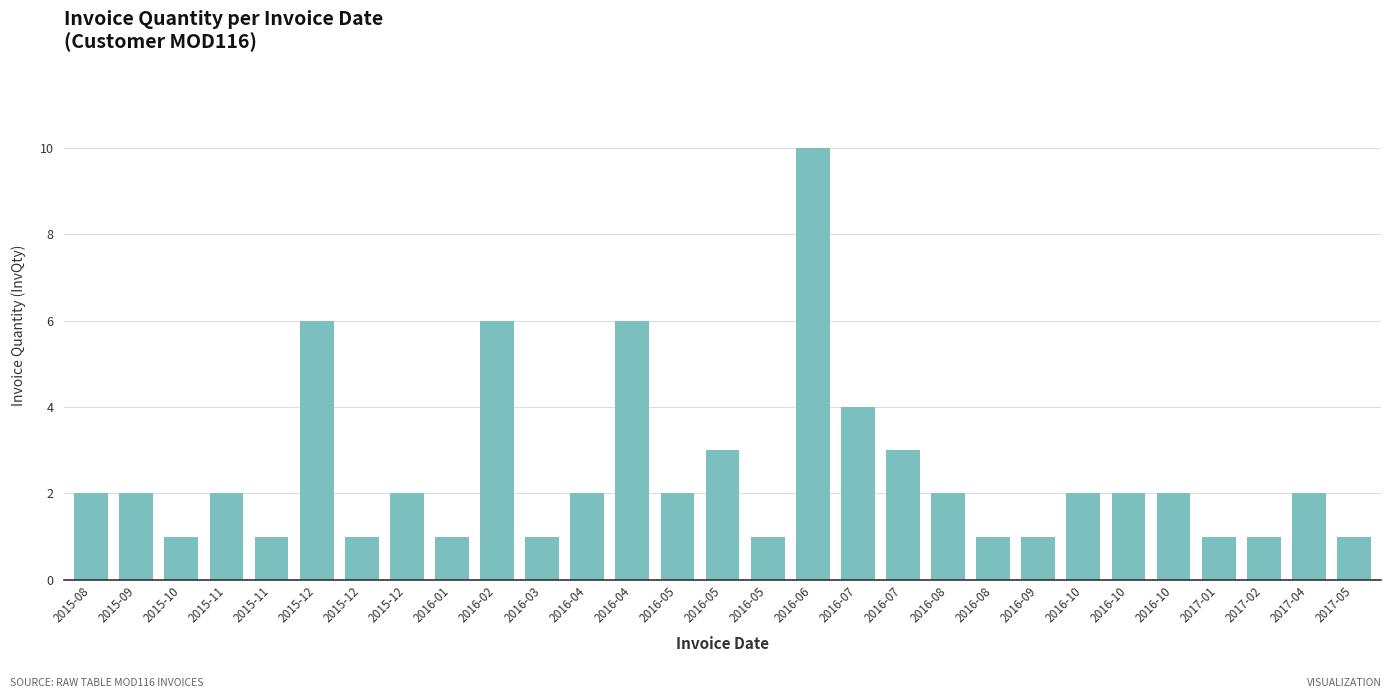

What is the label of the 5th bar from the left?

2015-11